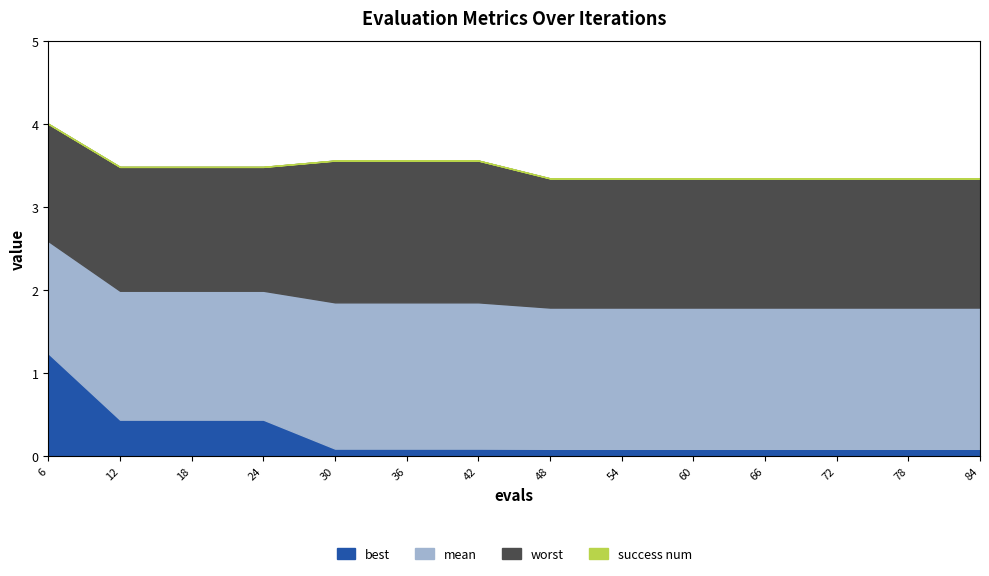

What is the difference between the maximum and minimum values in the best series?

1.2